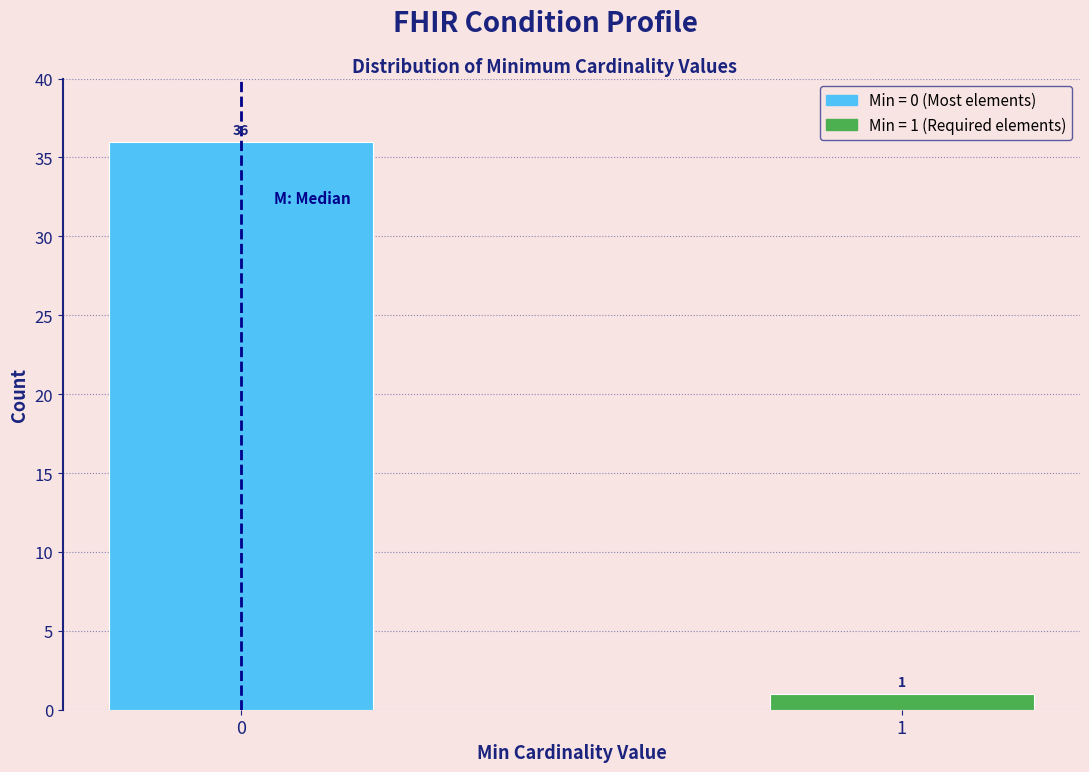

Reading right to left, extract all data points from this chart.

1=1	0=36